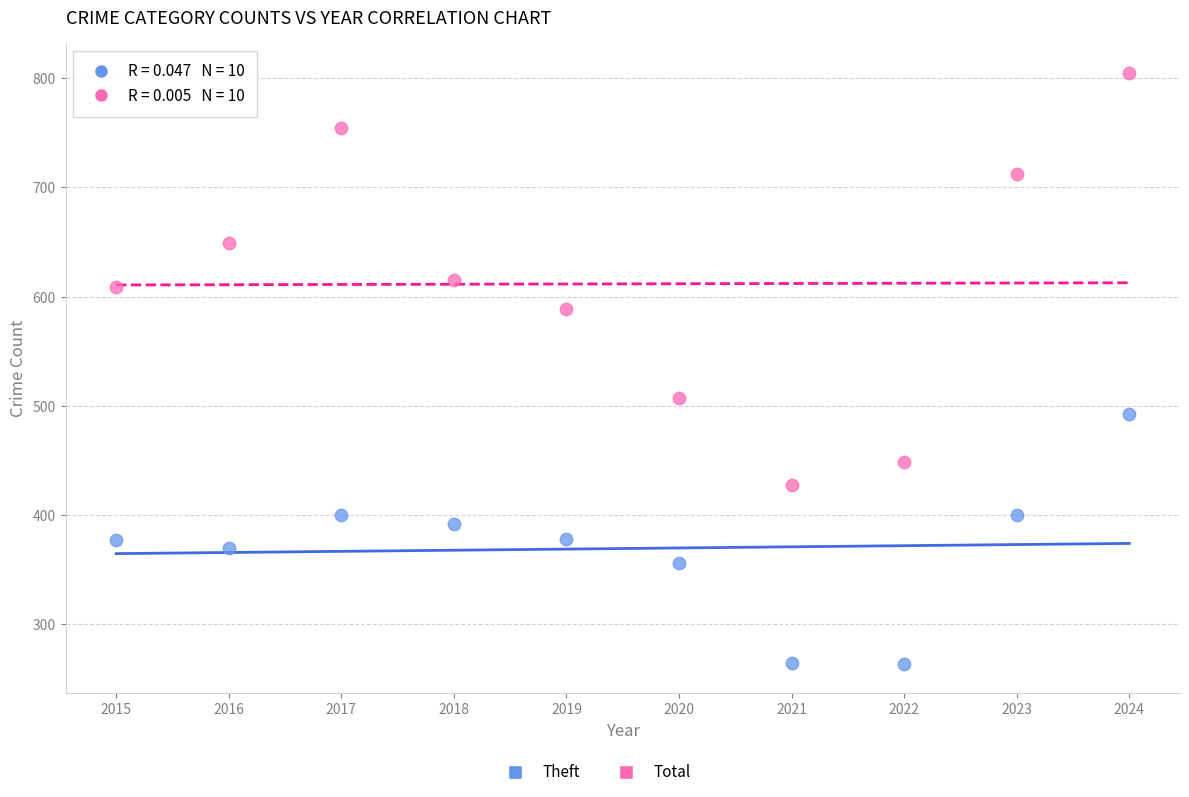

Which series contains the highest Y value?

Total